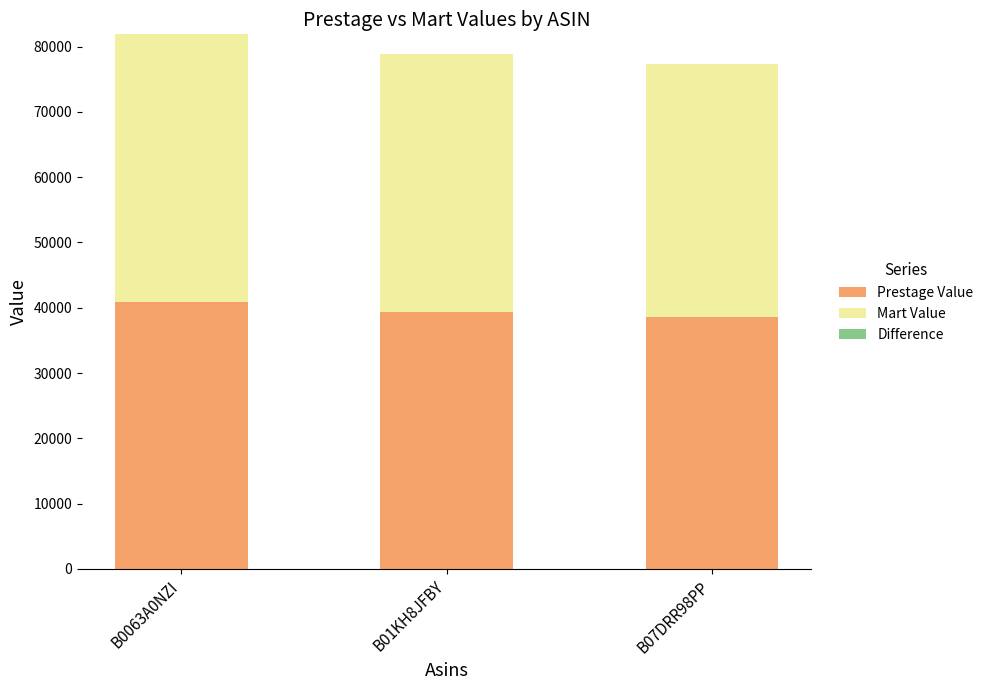

The value of Prestage Value at B0063A0NZI is 58969.9. True or false?

False